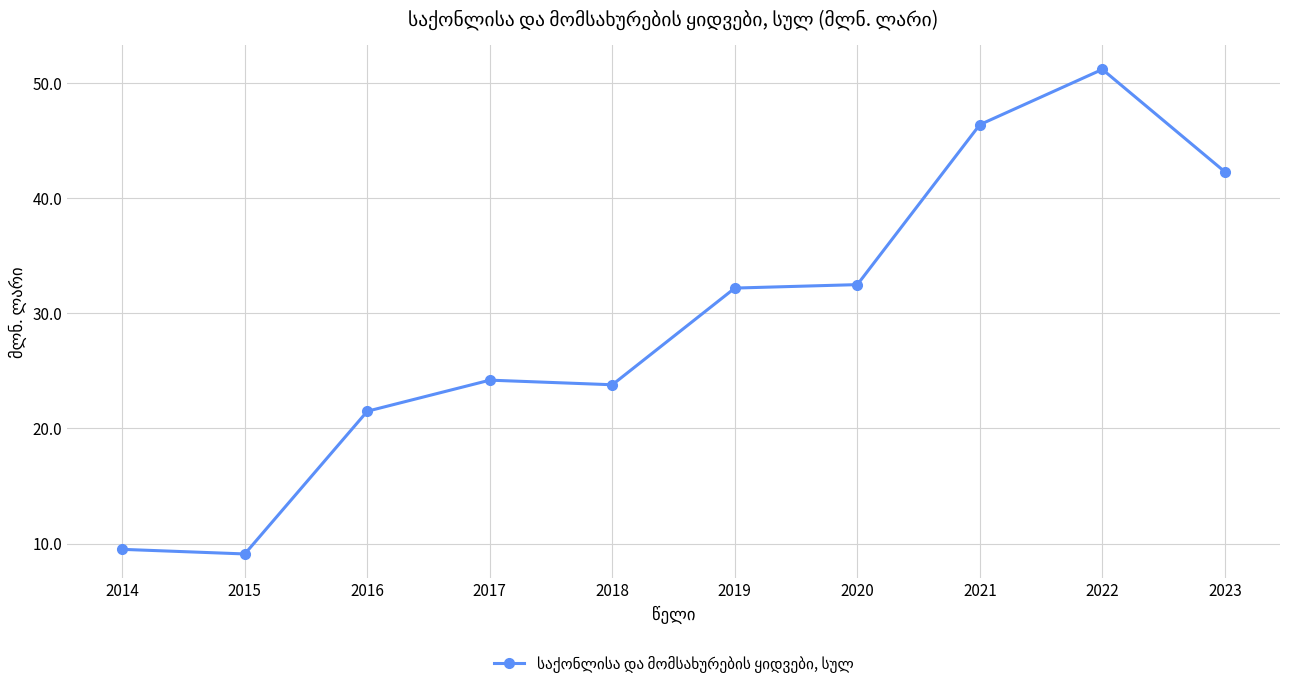

Where does the data first go above 32?

2019